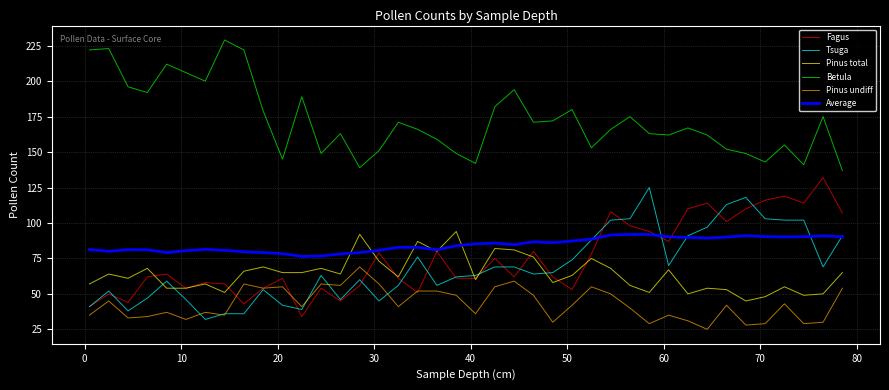

Which series has the largest total across all categories?

Betula